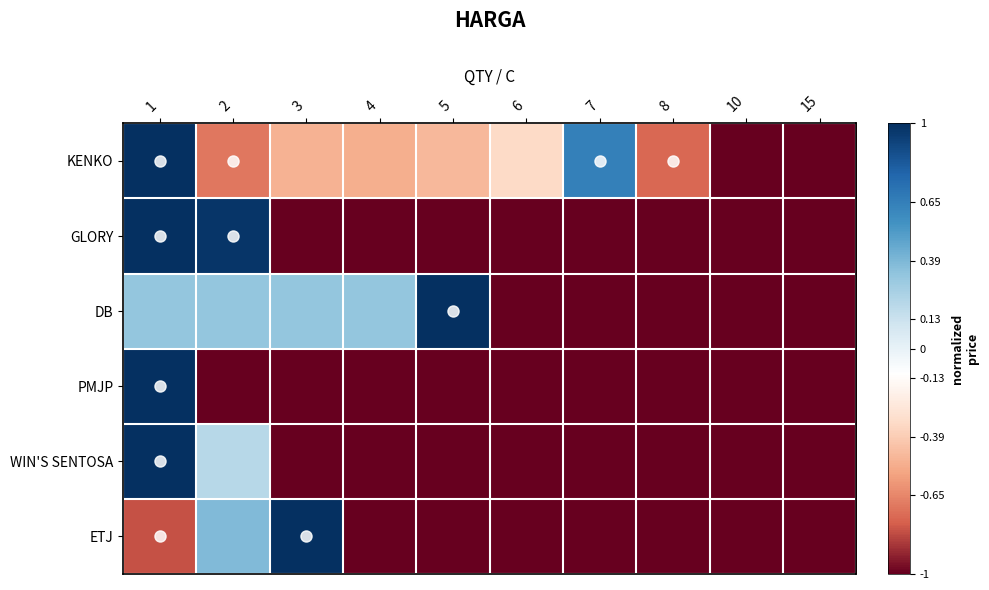

Which series has the widest spread of values?

KENKO